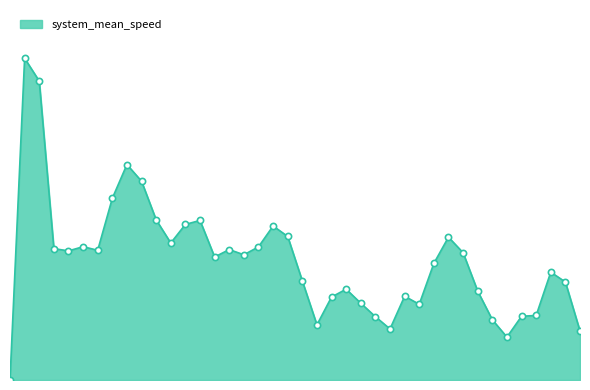

Does the chart have visible grid lines?

No